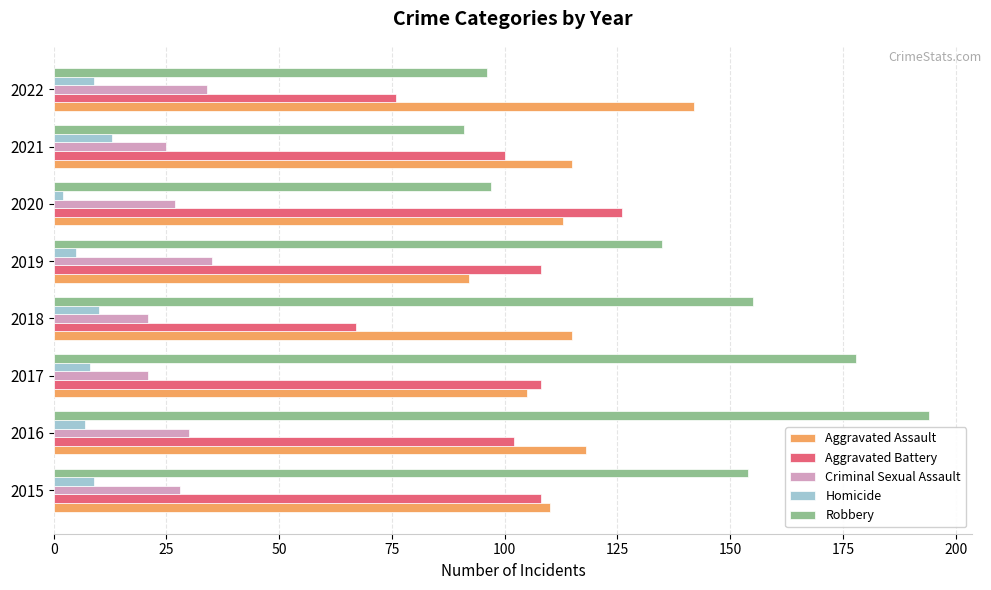

Which series has the widest spread of values?

Robbery